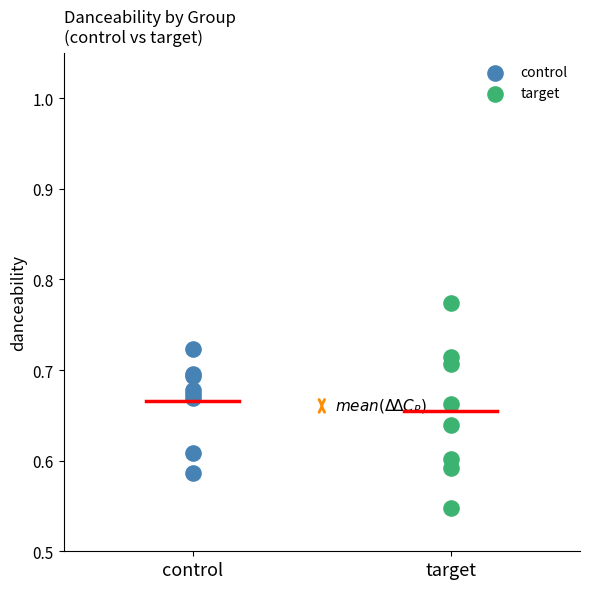

Which series contains the highest Y value?

target